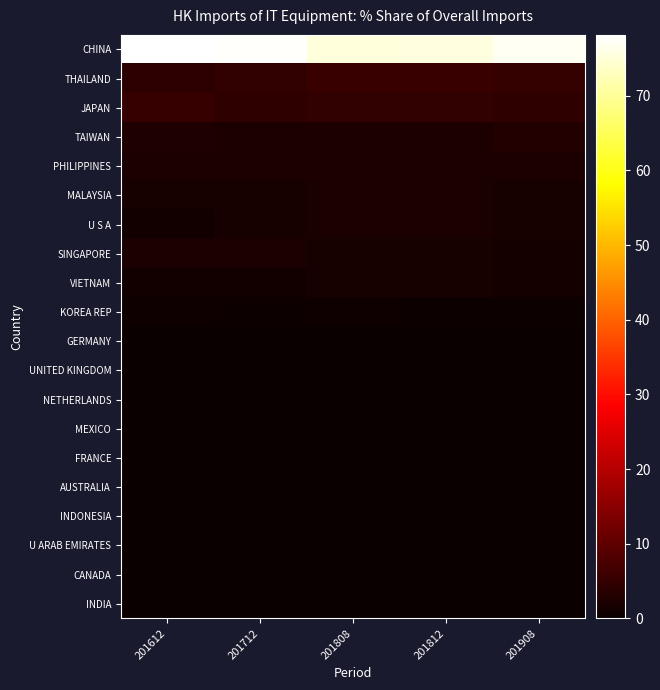

Rank the series by their maximum value, from highest to lowest.

CHINA, THAILAND, JAPAN, TAIWAN, PHILIPPINES, U S A, SINGAPORE, MALAYSIA, VIETNAM, KOREA REP, CANADA, UNITED KINGDOM, GERMANY, NETHERLANDS, FRANCE, AUSTRALIA, MEXICO, U ARAB EMIRATES, INDONESIA, INDIA